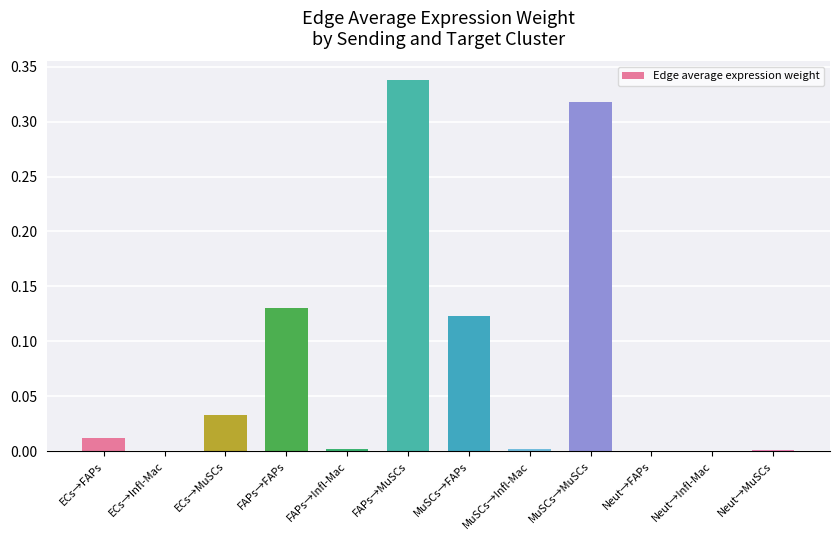

What is the change in value from FAPs→FAPs to MuSCs→MuSCs?

+0.2